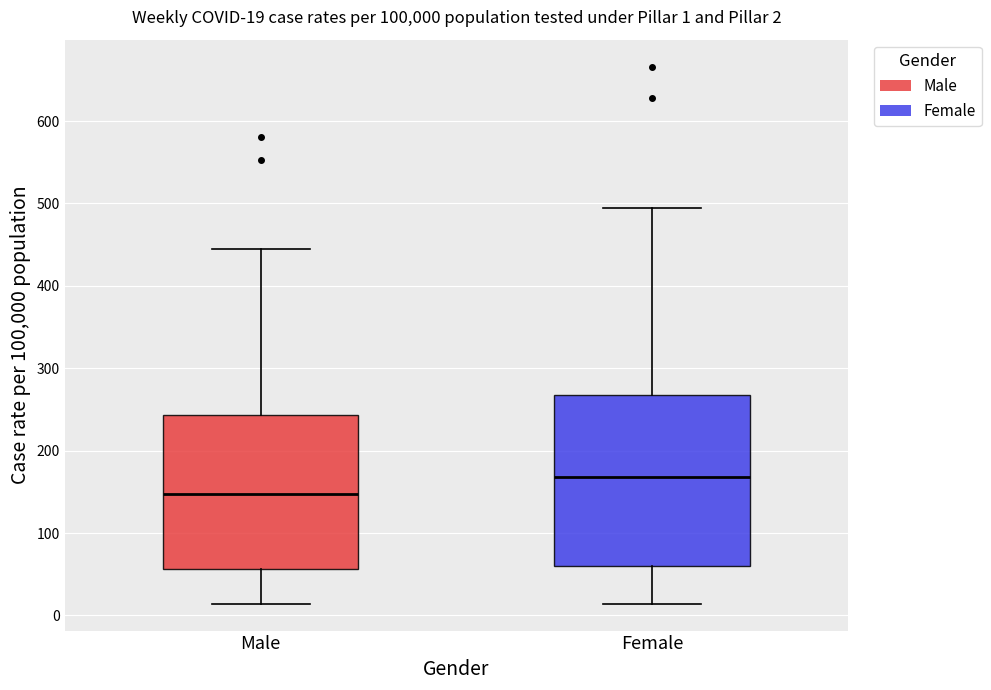

Which box is the tallest, from its lower edge to its upper edge?

Female